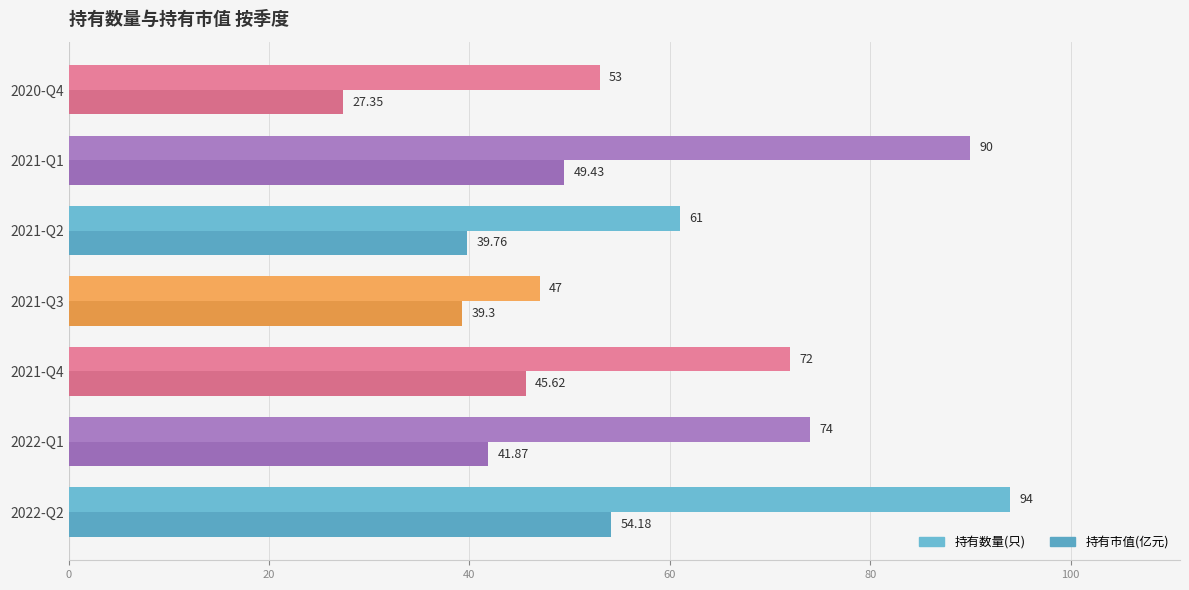

How many values in the 持有数量(只) series are below 72?

3